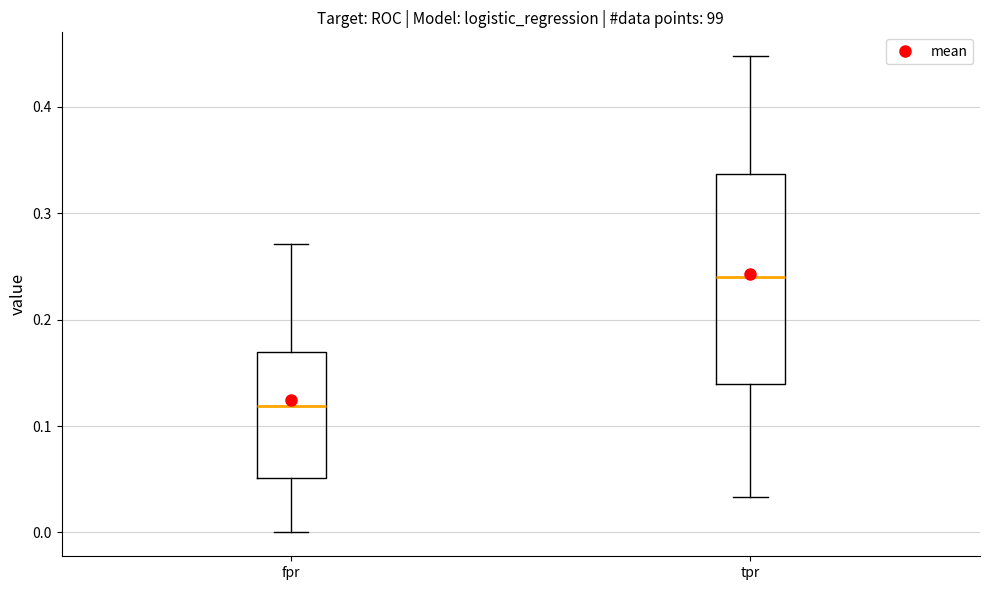

Which box's median line is the highest?

tpr